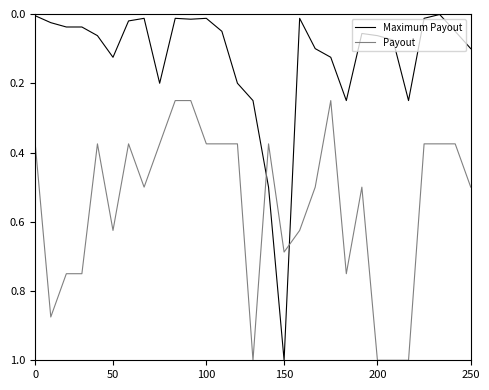

Does the chart have visible grid lines?

No